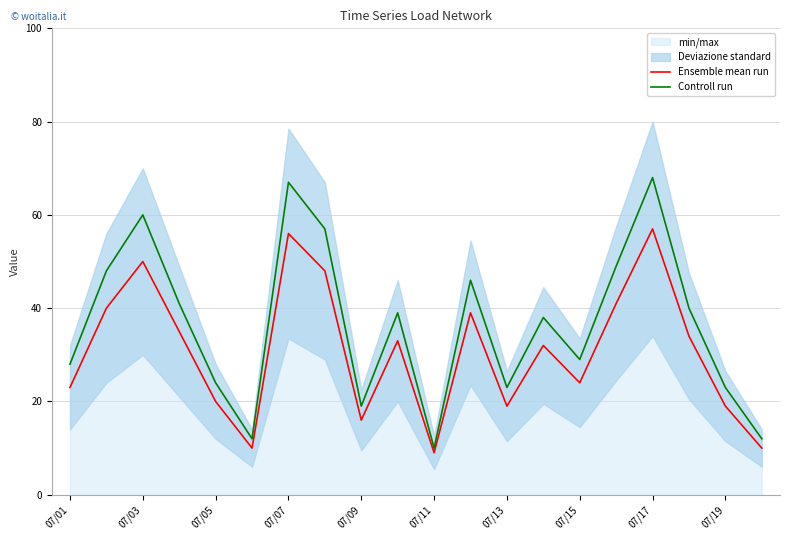

True or false: Ensemble mean run and Controll run intersect in this chart.

False